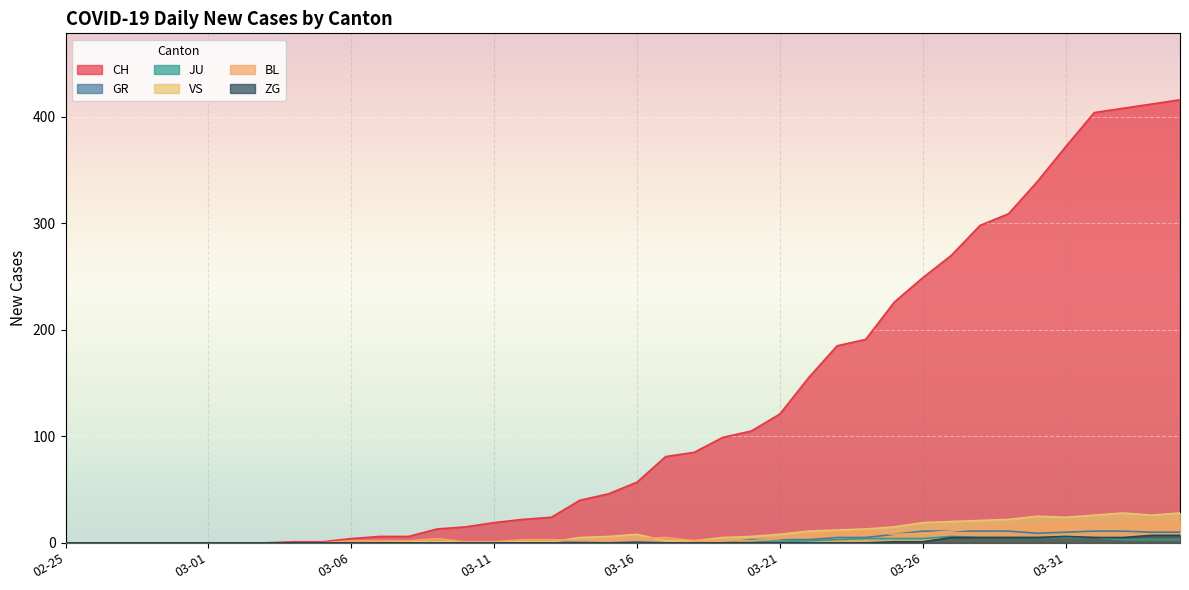

True or false: CH has a value of -134 at 2020-02-28.

False